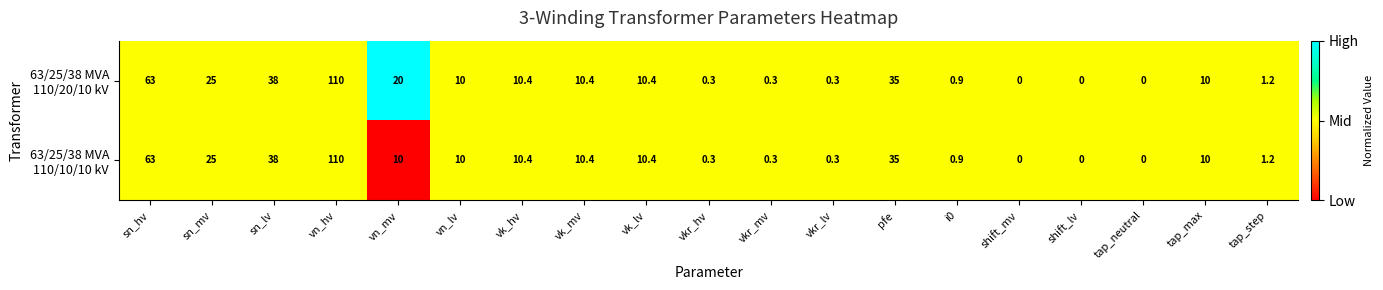

Which category has the highest value across all series?

vn_hv